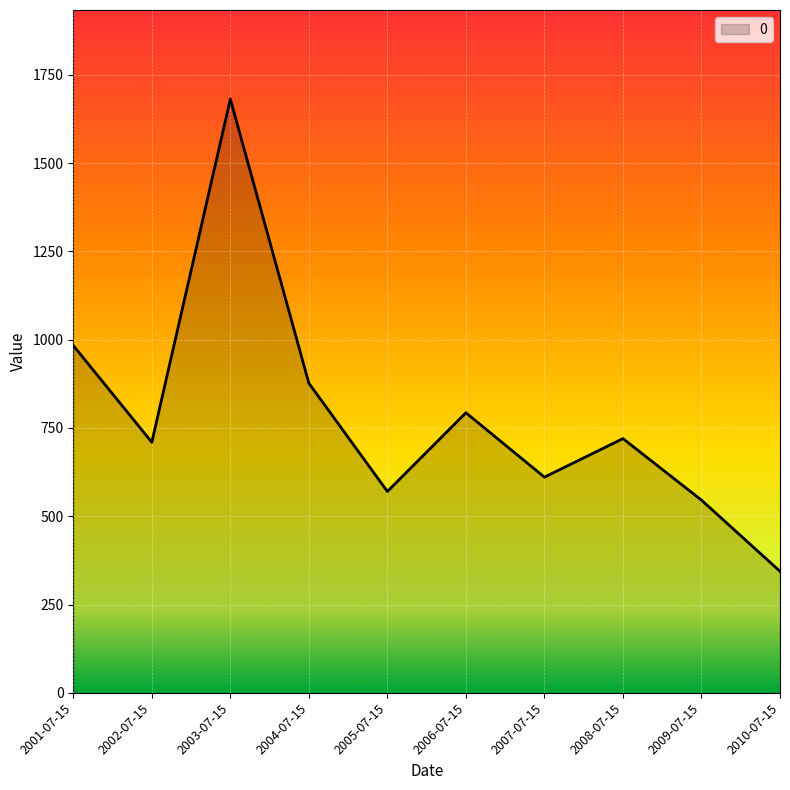

What position from the right is 2009-07-15?

2